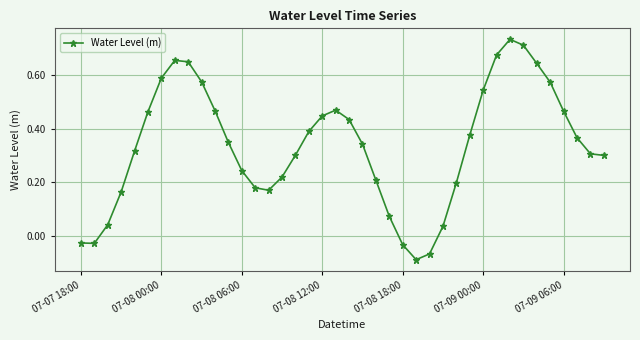

What is the sum of all values?

13.4